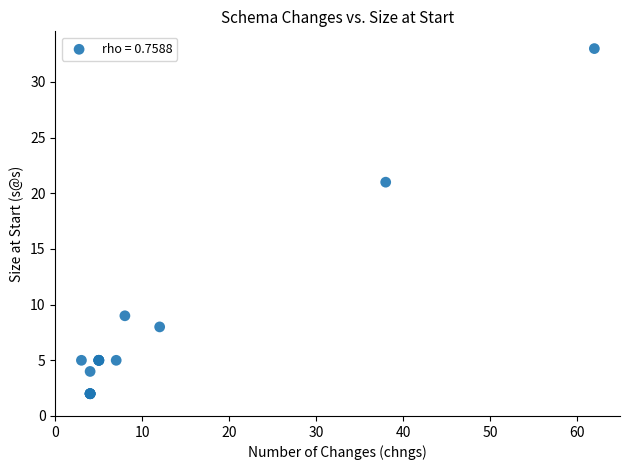

What Y value in the scatter plot is closest to 17?

21